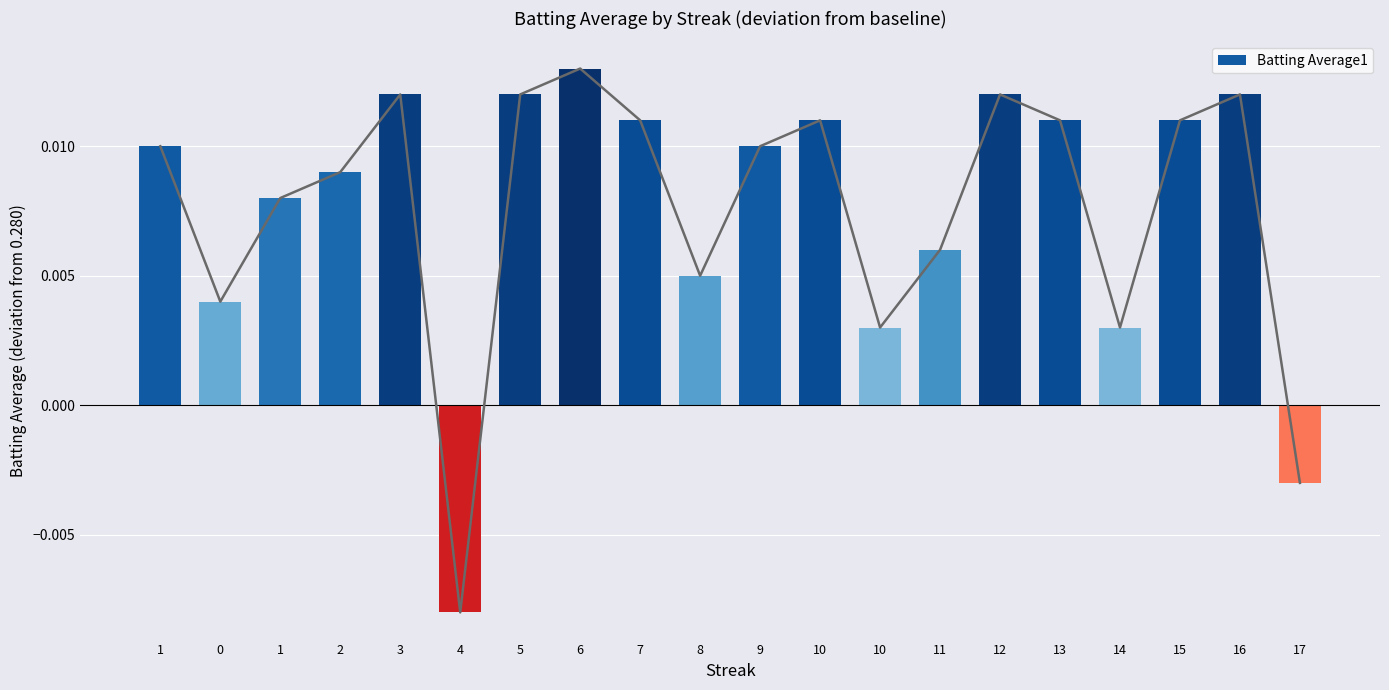

How many positive values are there?

18